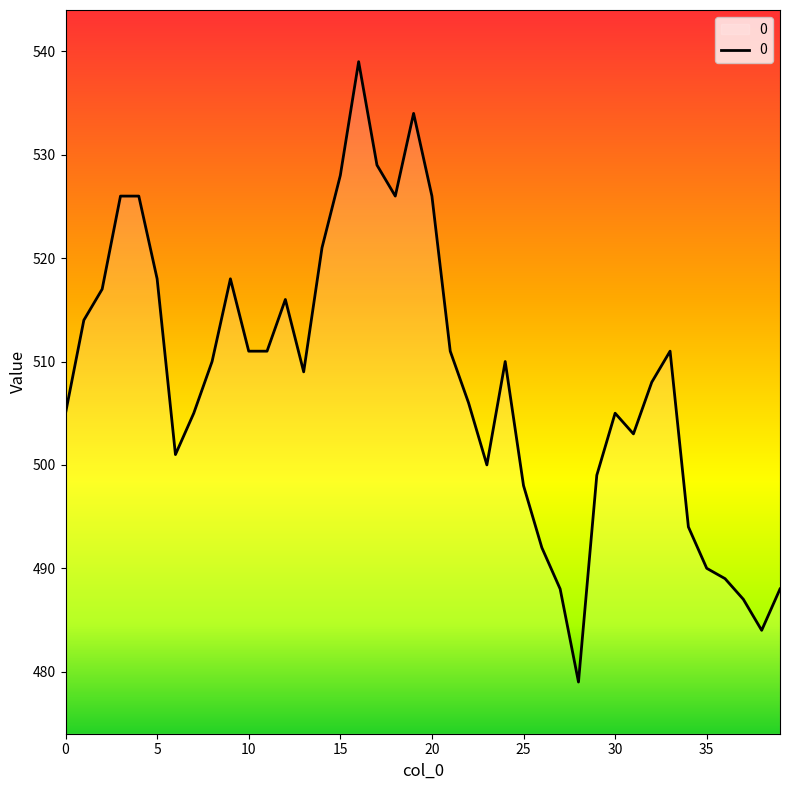

What is the difference between the maximum and minimum values?

60